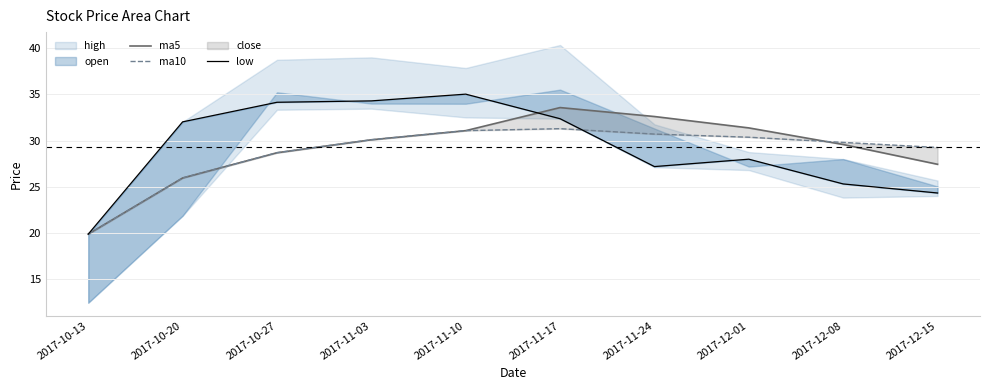

How many data points in ma5 are above 30?

5